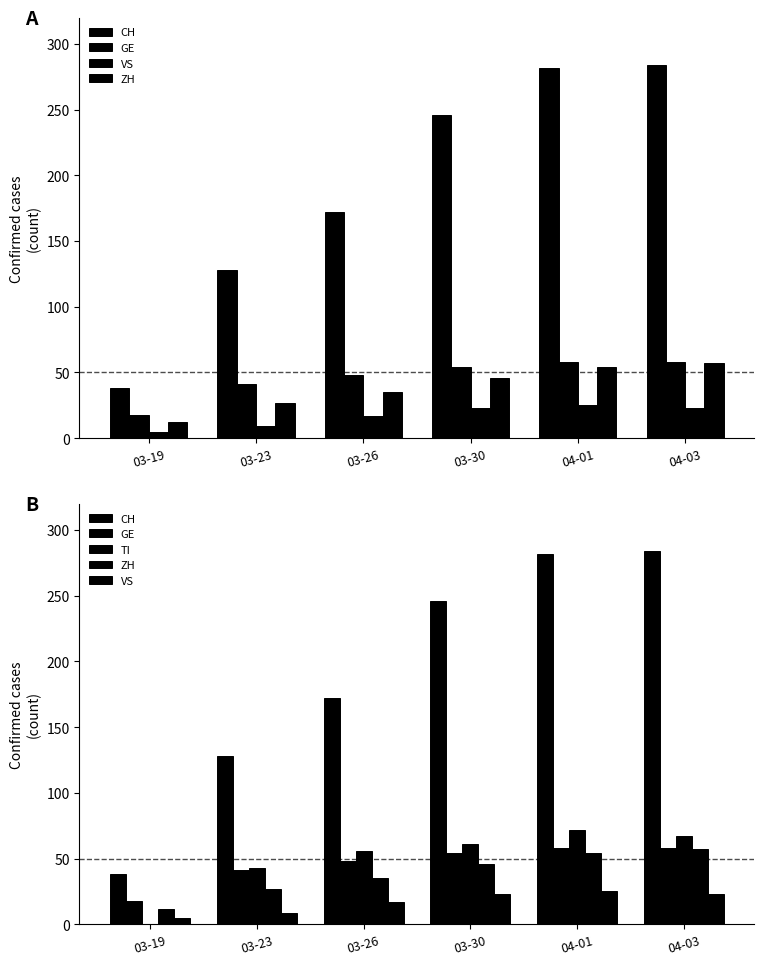

What is the approximate value of ZH at 03-30, to the nearest 5?

45